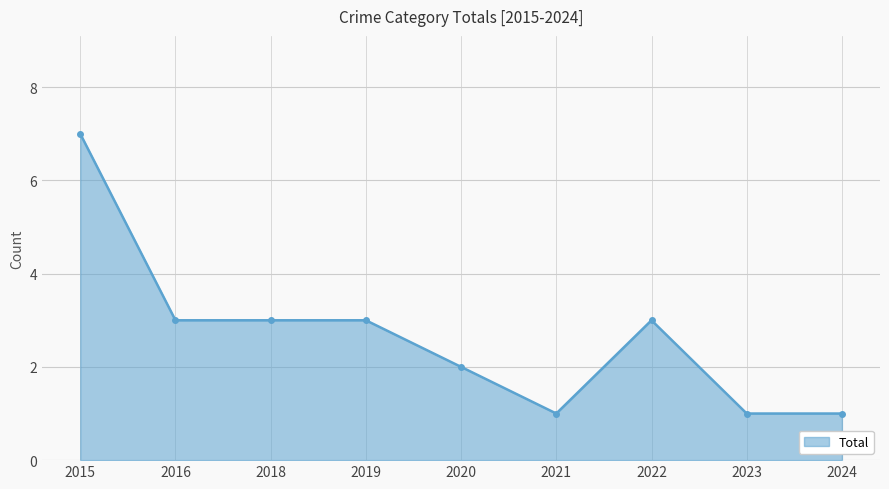

The value at 2021 is 1. True or false?

True